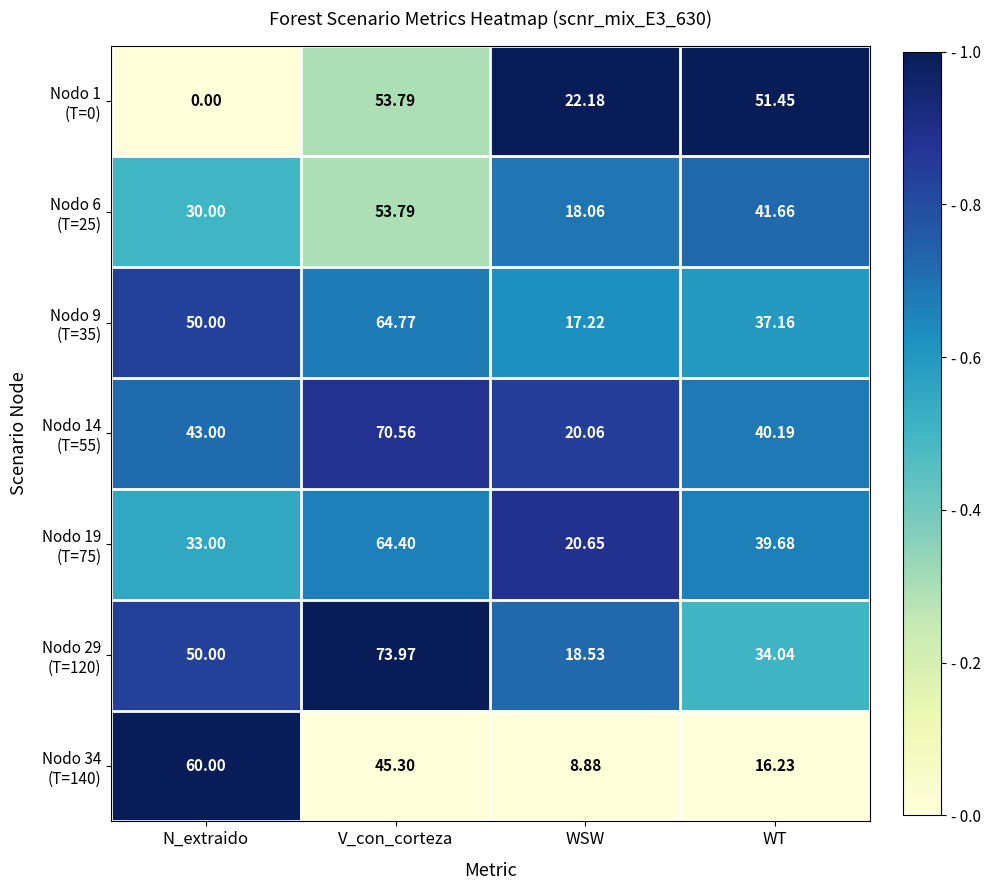

What is the difference between the highest and lowest values at WT?

35.2